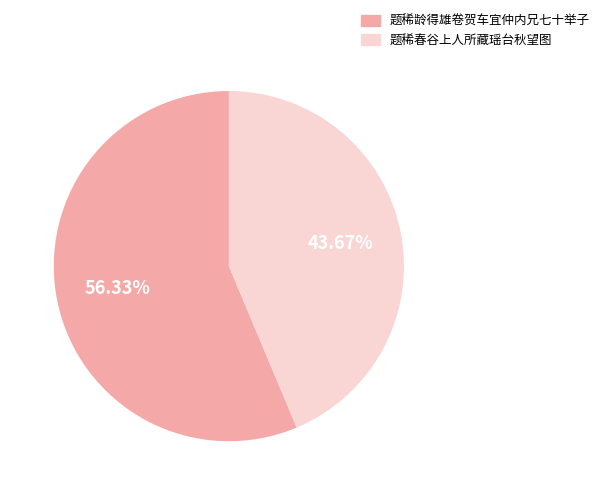

Which slice is the smallest?

题稀春谷上人所藏瑶台秋望图